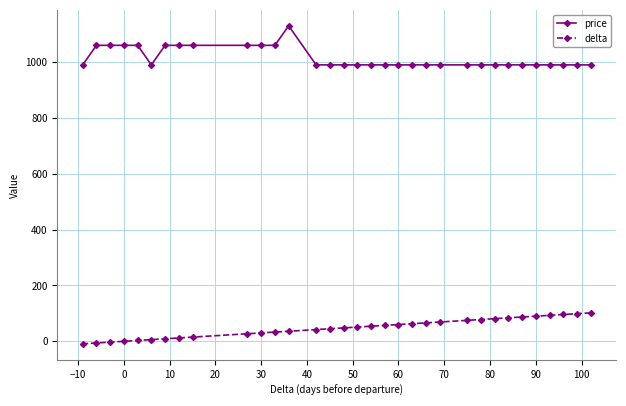

What is the maximum value for delta?

102